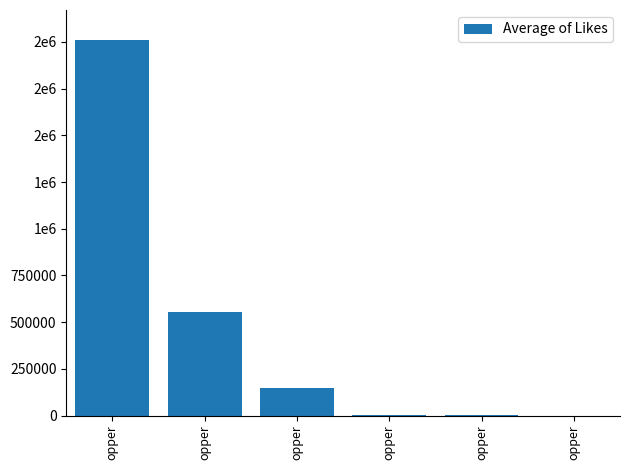

What is the change in value from opper to opper?

-3627.0